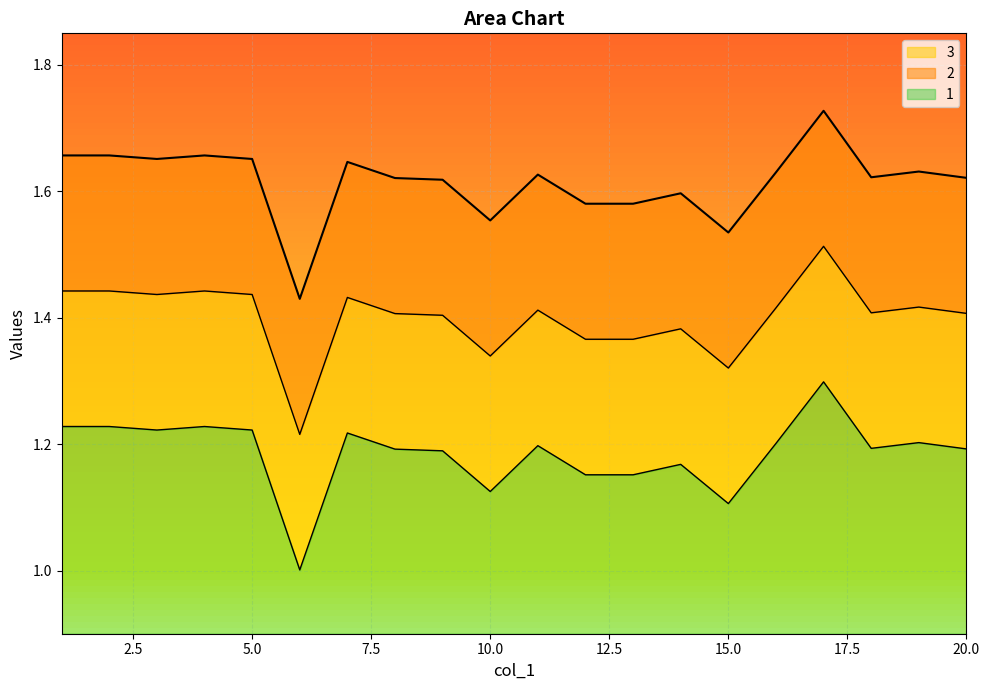

What is the sum of all 2 values?

28.0